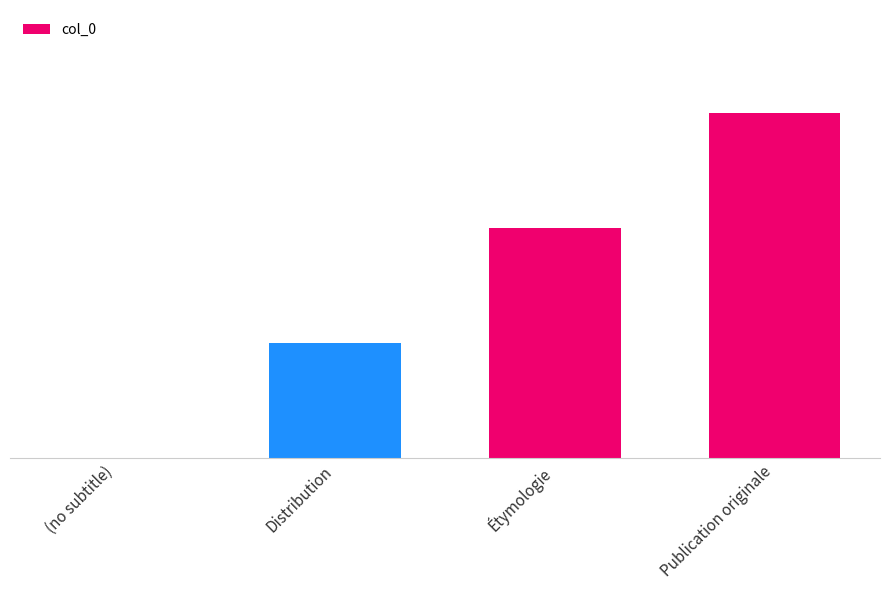

Rank the categories by value from lowest to highest.

(no subtitle), Distribution, Étymologie, Publication originale